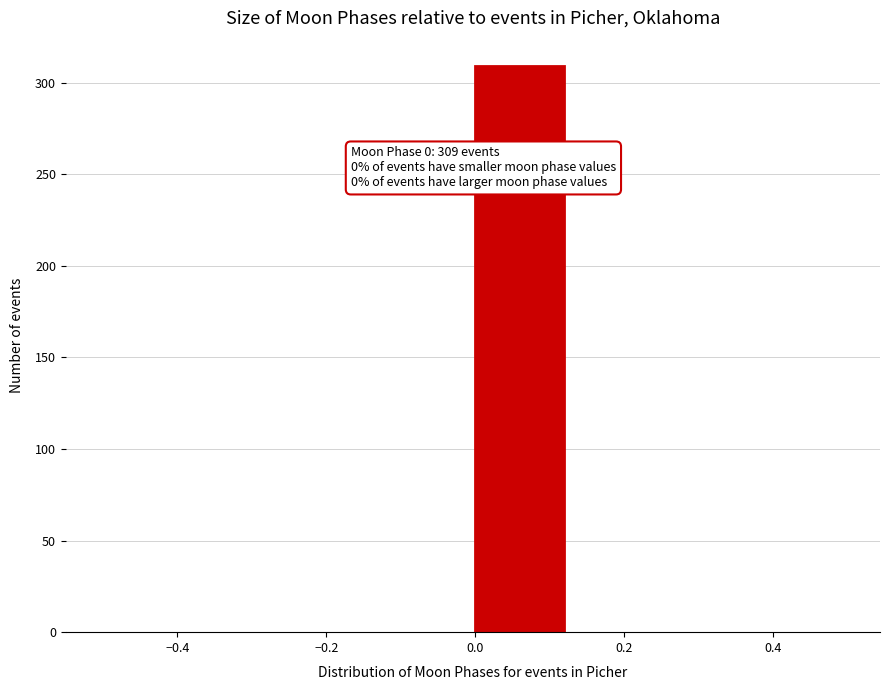

Over which range of the x-axis is the bar tallest?

0.000 to 0.125